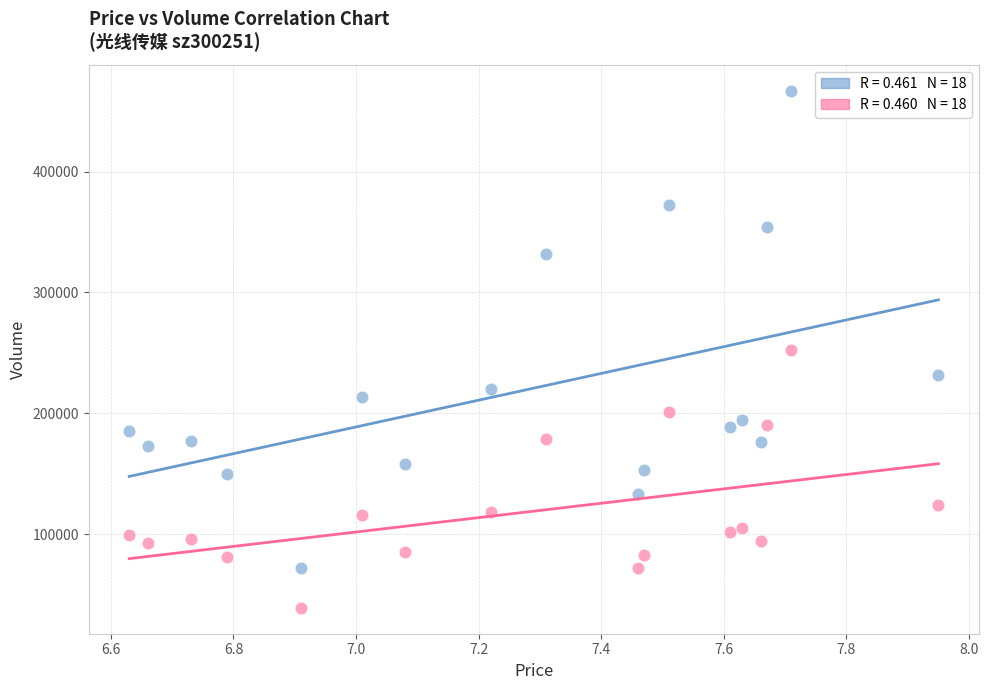

Across all data points, what is the range of Y values (max minus min)?

428149.0